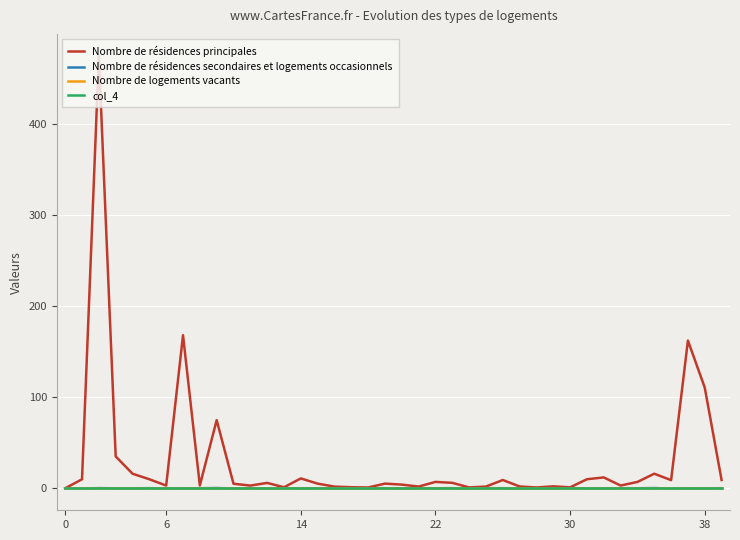

Is this an area chart (filled region under the line)?

No